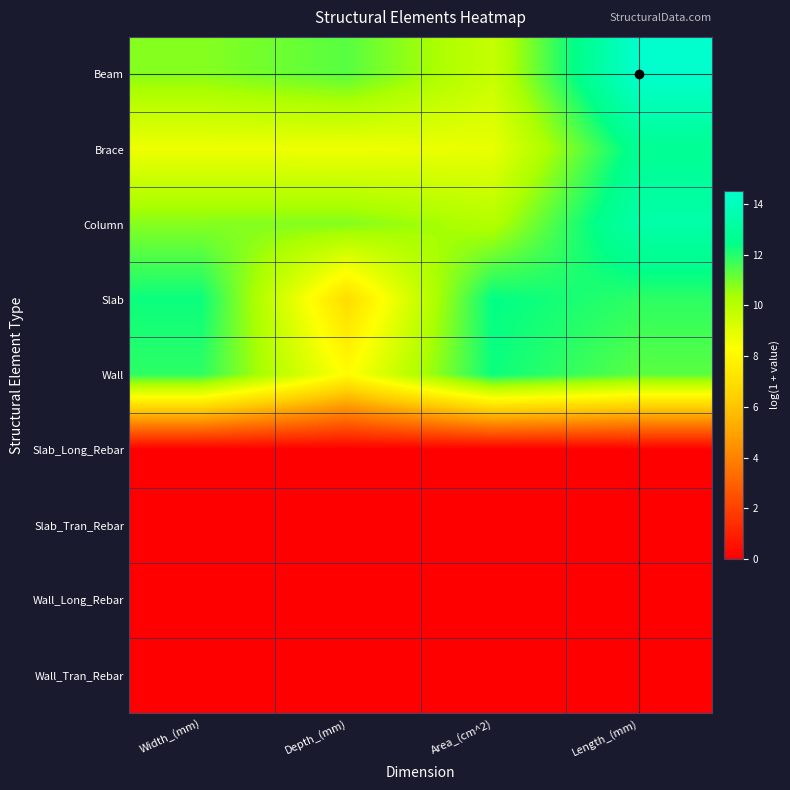

Reading right to left, list all the values displayed in this chart.

Beam: Length_(mm)=14.5	Area_(cm^2)=9.7	Depth_(mm)=11.4	Width_(mm)=10.8
Brace: Length_(mm)=12.8	Area_(cm^2)=8.8	Depth_(mm)=8.7	Width_(mm)=8.7
Column: Length_(mm)=13.4	Area_(cm^2)=10.1	Depth_(mm)=10.8	Width_(mm)=10.8
Slab: Length_(mm)=11.9	Area_(cm^2)=12.4	Depth_(mm)=6.9	Width_(mm)=12.3
Wall: Length_(mm)=11.3	Area_(cm^2)=12.3	Depth_(mm)=8.2	Width_(mm)=11.9
Slab_Long_Rebar: Length_(mm)=0.0	Area_(cm^2)=0.0	Depth_(mm)=0.0	Width_(mm)=0.0
Slab_Tran_Rebar: Length_(mm)=0.0	Area_(cm^2)=0.0	Depth_(mm)=0.0	Width_(mm)=0.0
Wall_Long_Rebar: Length_(mm)=0.0	Area_(cm^2)=0.0	Depth_(mm)=0.0	Width_(mm)=0.0
Wall_Tran_Rebar: Length_(mm)=0.0	Area_(cm^2)=0.0	Depth_(mm)=0.0	Width_(mm)=0.0